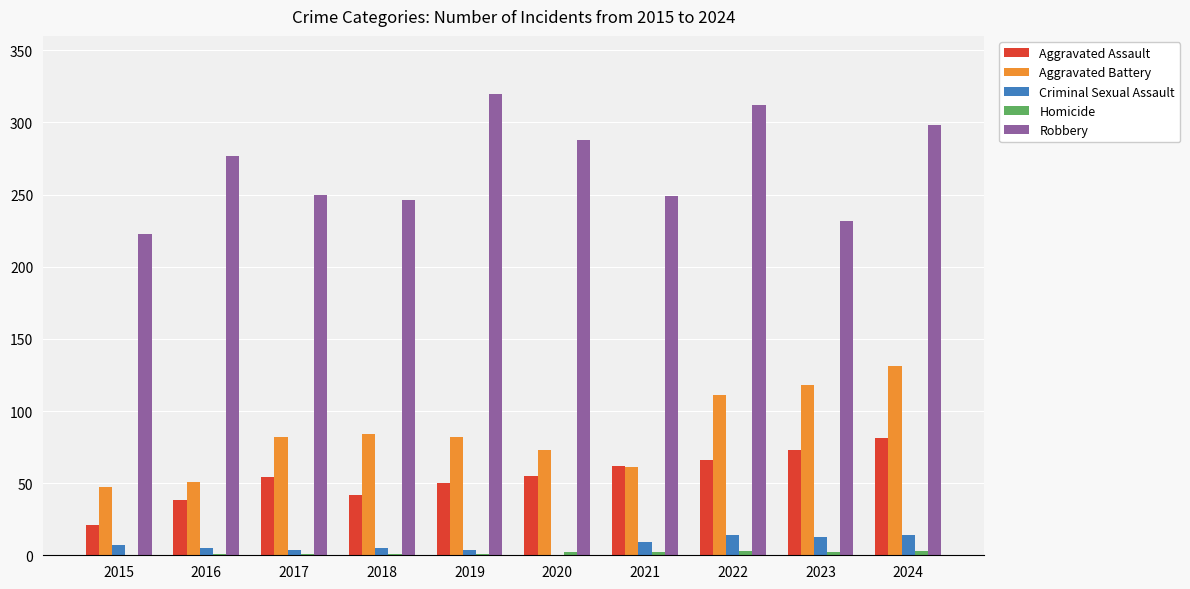

Which series has the largest total across all categories?

Robbery